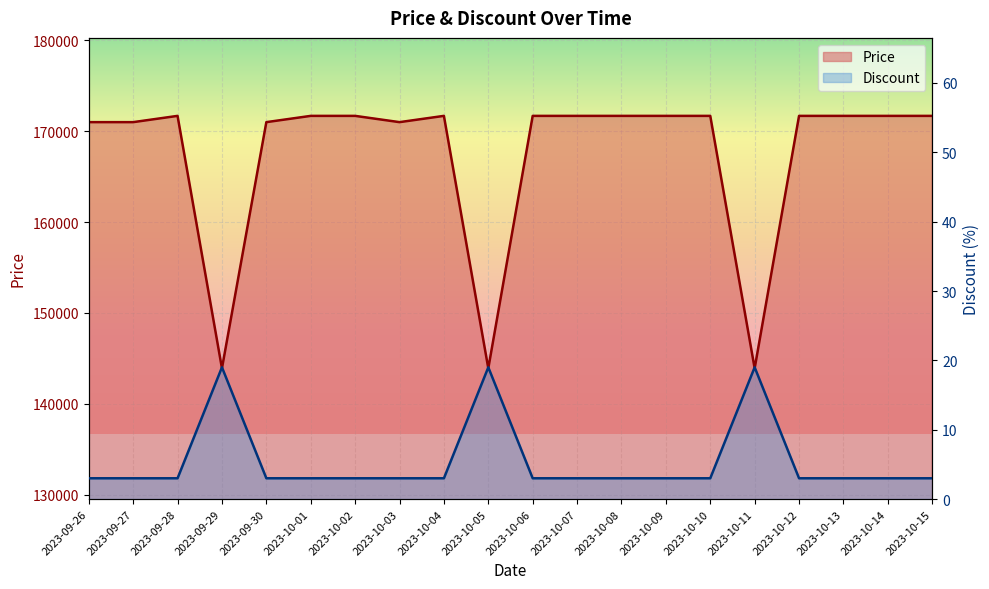

Reading right to left, what are all the values shown in this chart?

Price: 2023-10-15=171690	2023-10-14=171690	2023-10-13=171690	2023-10-12=171690	2023-10-11=143900	2023-10-10=171690	2023-10-09=171690	2023-10-08=171690	2023-10-07=171690	2023-10-06=171690	2023-10-05=143900	2023-10-04=171690	2023-10-03=171000	2023-10-02=171690	2023-10-01=171690	2023-09-30=171000	2023-09-29=143900	2023-09-28=171690	2023-09-27=171000	2023-09-26=171000
Discount: 2023-10-15=3	2023-10-14=3	2023-10-13=3	2023-10-12=3	2023-10-11=19	2023-10-10=3	2023-10-09=3	2023-10-08=3	2023-10-07=3	2023-10-06=3	2023-10-05=19	2023-10-04=3	2023-10-03=3	2023-10-02=3	2023-10-01=3	2023-09-30=3	2023-09-29=19	2023-09-28=3	2023-09-27=3	2023-09-26=3